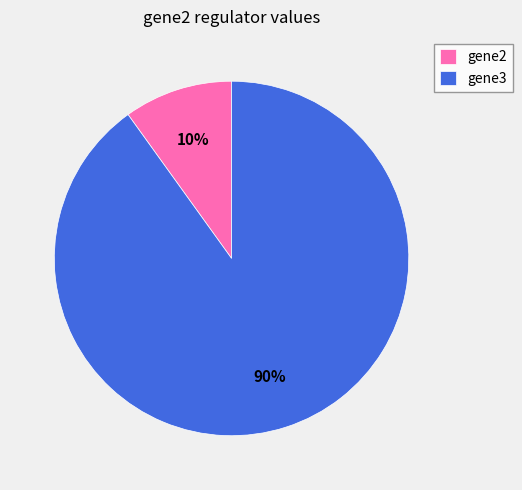

To the nearest percent, what is the difference between the largest and smallest slice percentages?

80%